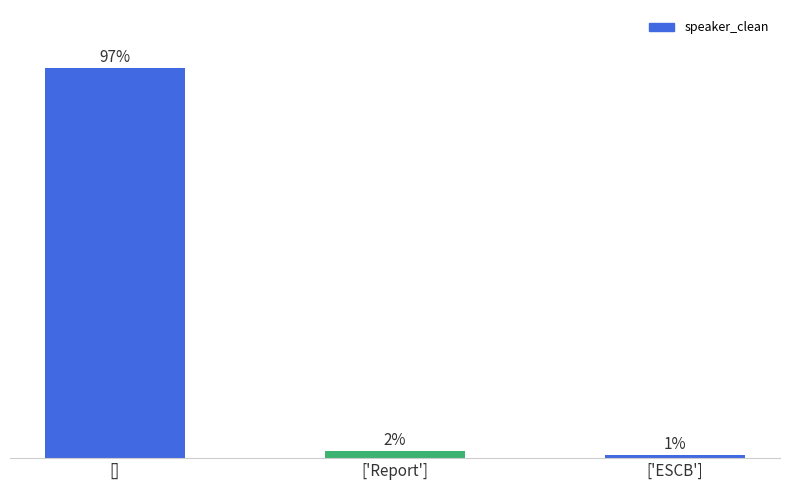

True or false: the data shows 1.8 at ['Report'].

True